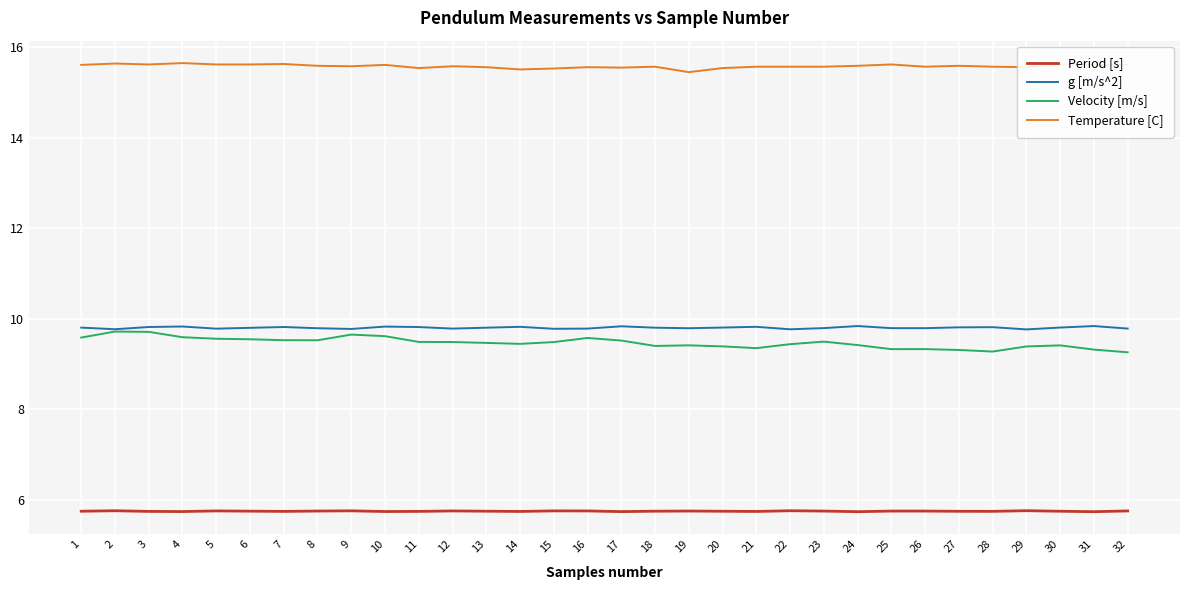

What is the maximum value for Temperature [C]?

15.7